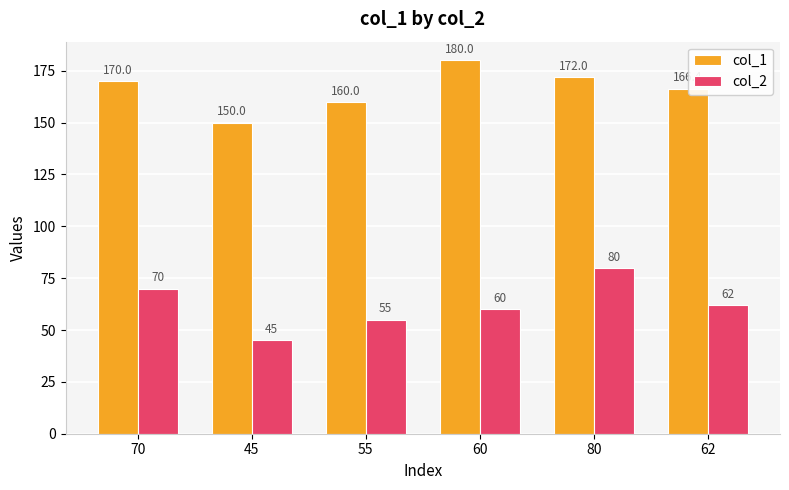

What is the difference between the col_2 values at 62 and 55?

7.0